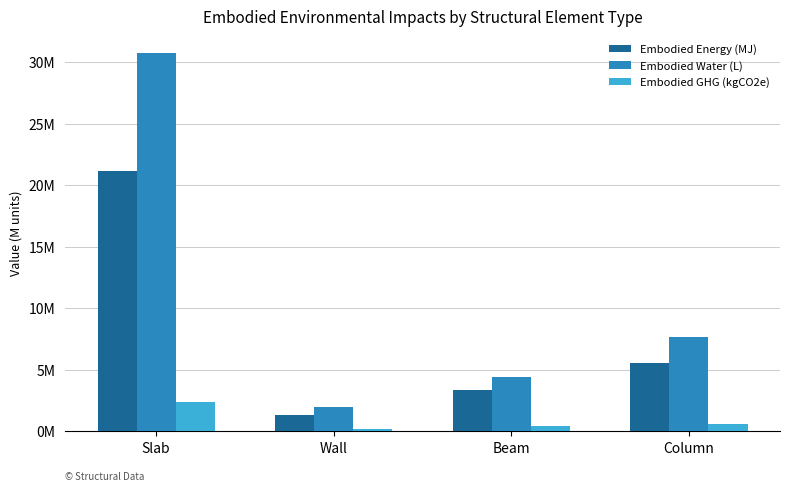

True or false: Embodied_Energy_(MJ) has a value of 1338429.7 at Wall.

True